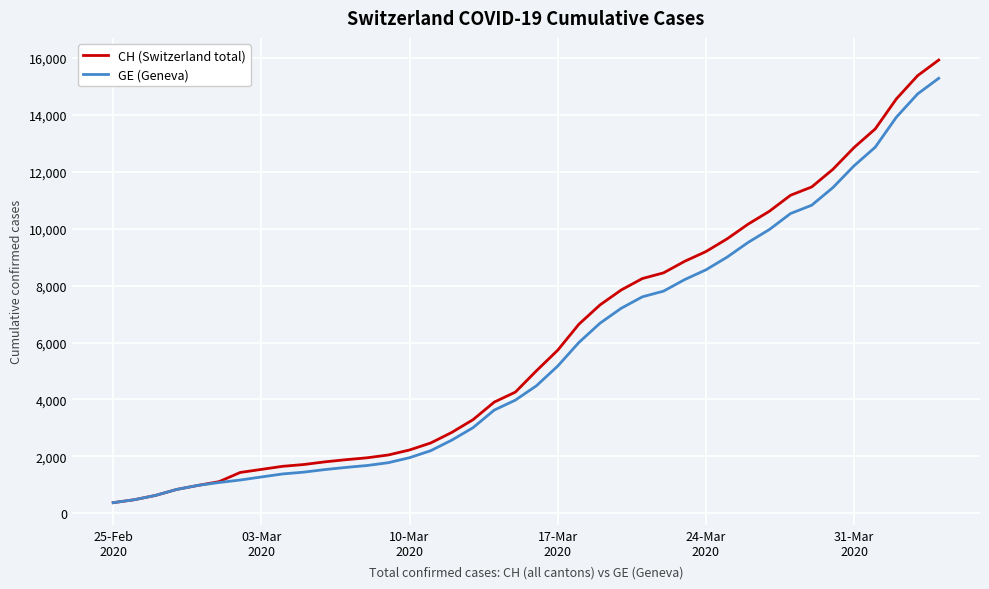

What is the highest value of the CH (Switzerland total) series?

15926